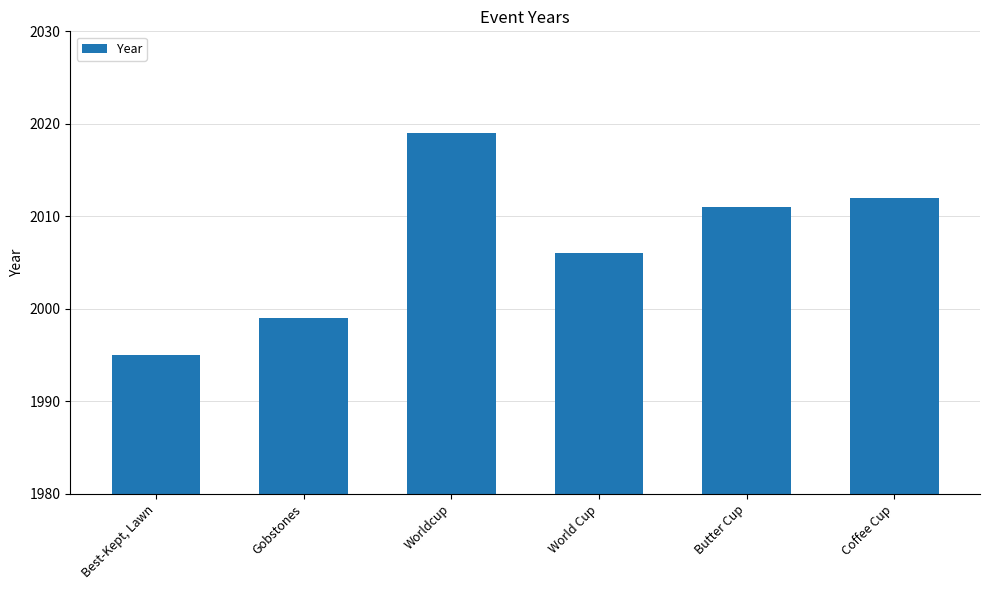

The chart shows a value of 1999 at Gobstones. True or false?

True